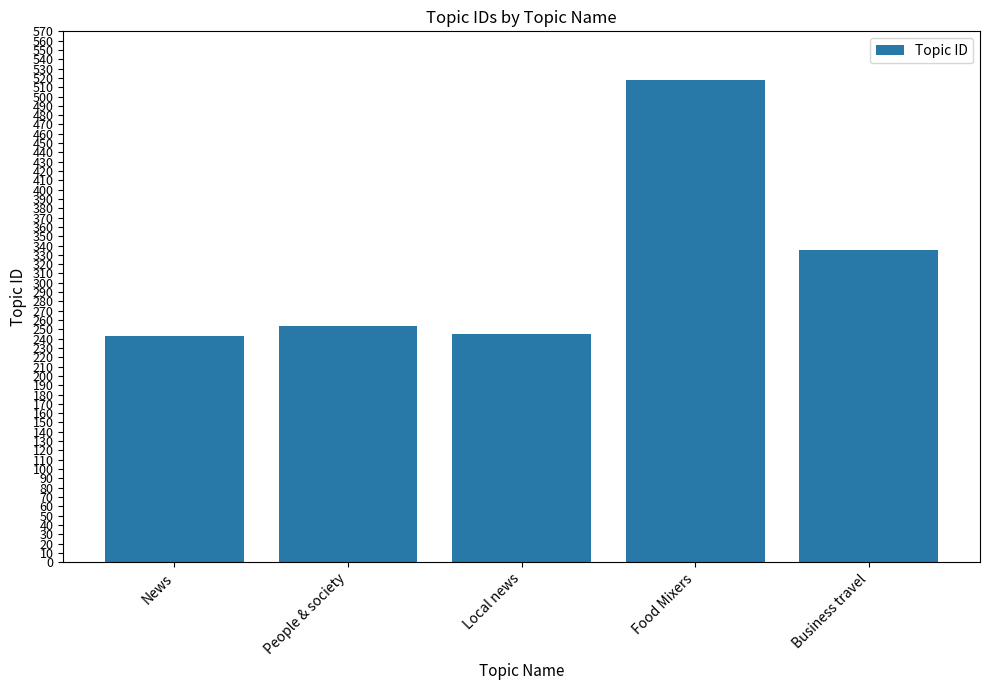

How many values are below 254?

2